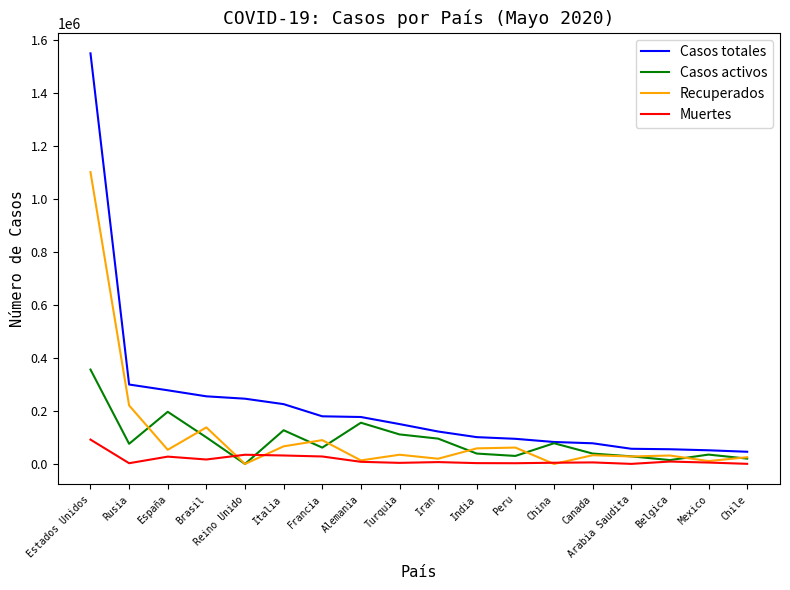

Which series has the largest total across all categories?

Casos totales